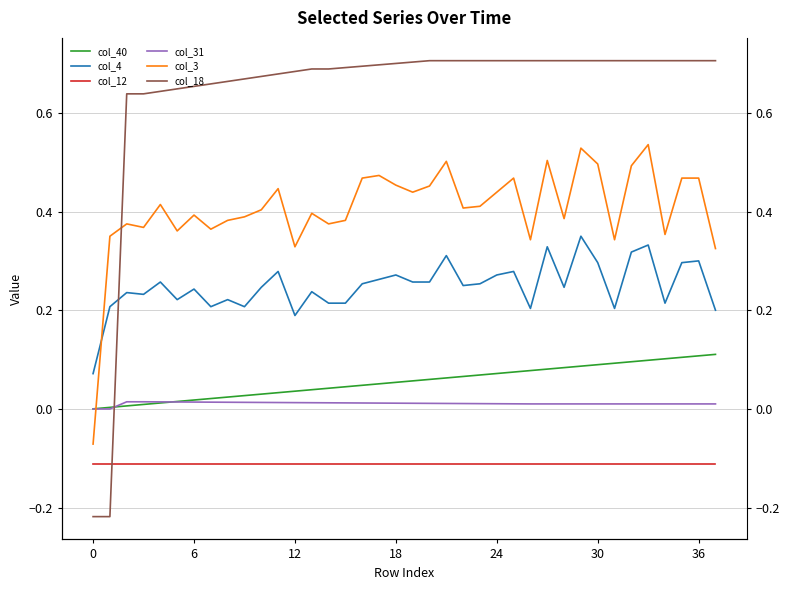

How many lines are shown in the chart?

6